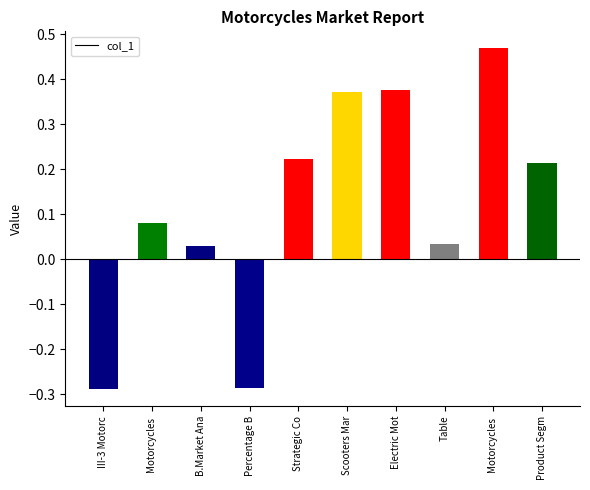

Which has a higher value, B.Market Ana or Scooters Mar?

Scooters Mar